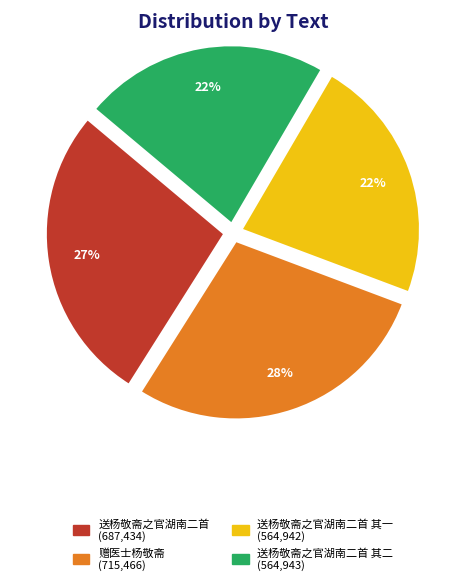

Is there a majority slice in this chart?

No